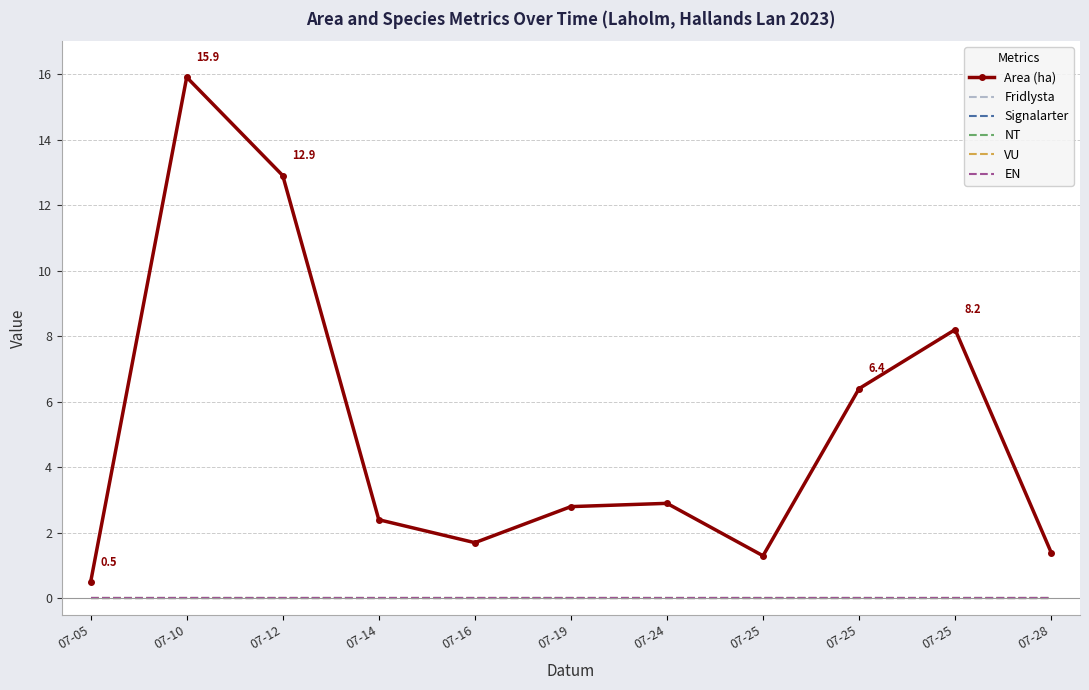

The VU series shows 0.0 at 07-05. True or false?

True